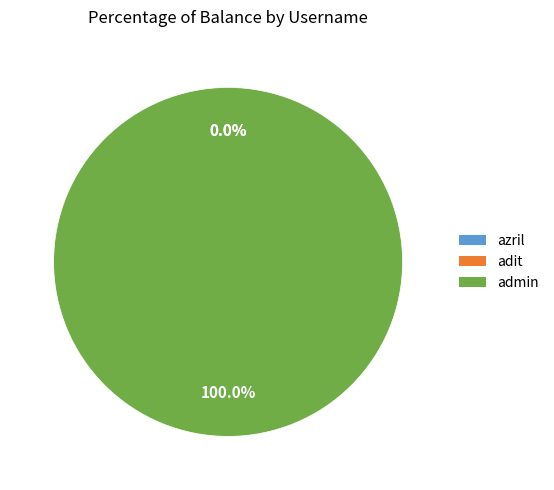

What is the largest slice in the pie chart?

admin